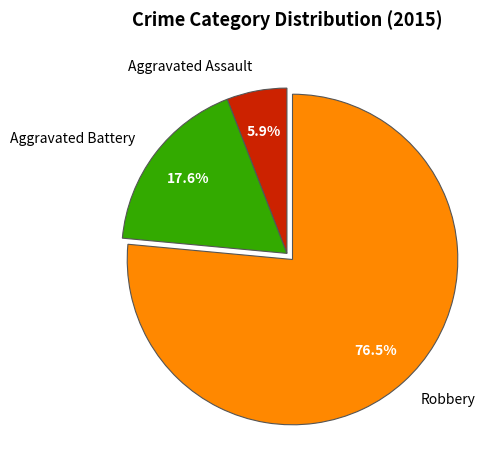

Approximately how many times larger is the value at Aggravated Assault compared to Aggravated Battery?

0.3